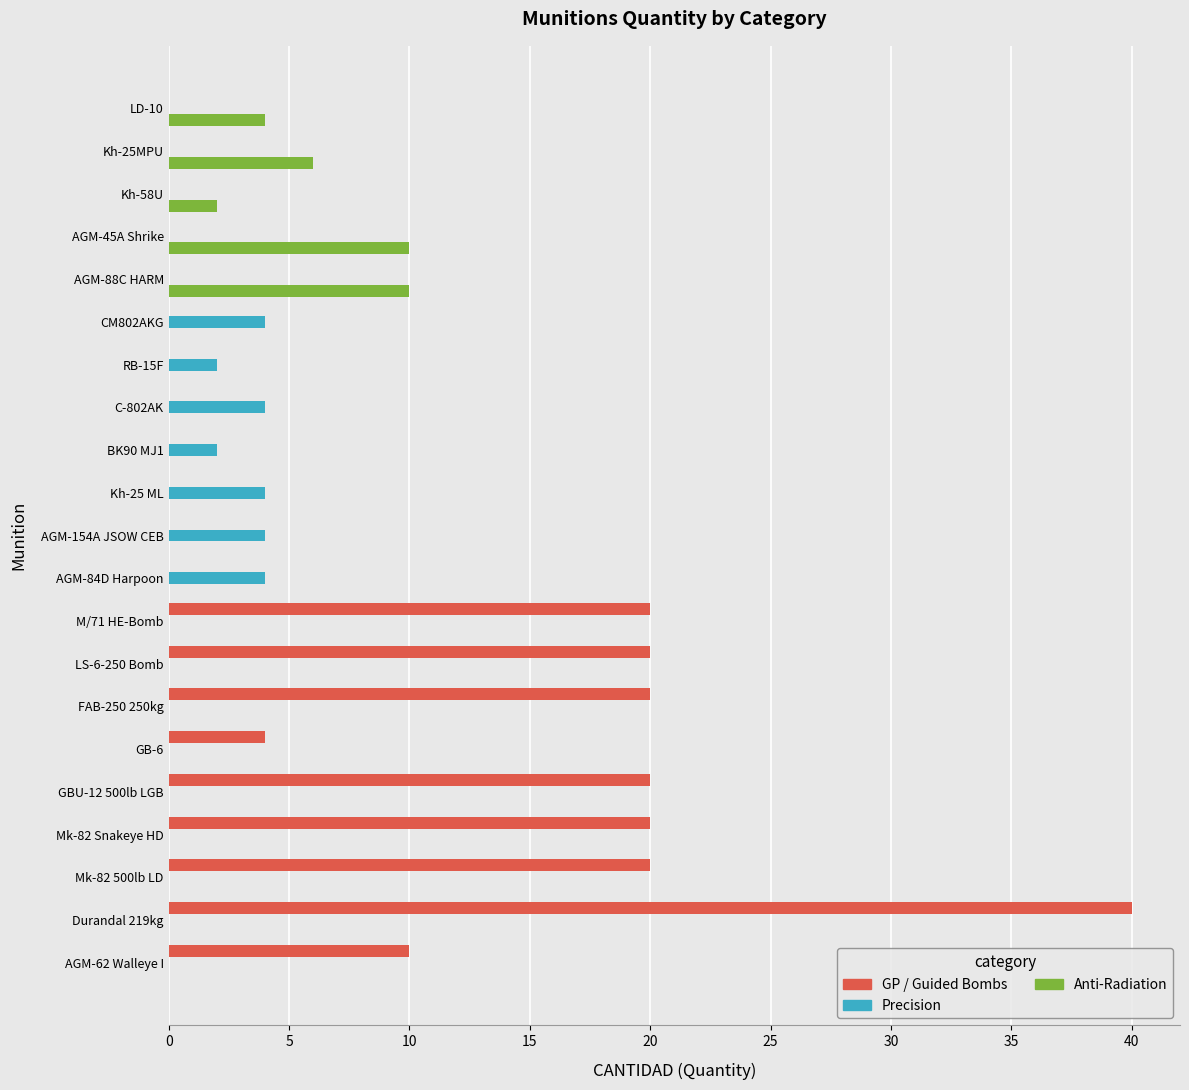

True or false: Precision has a value of 0 at Mk-82 Snakeye HD.

True